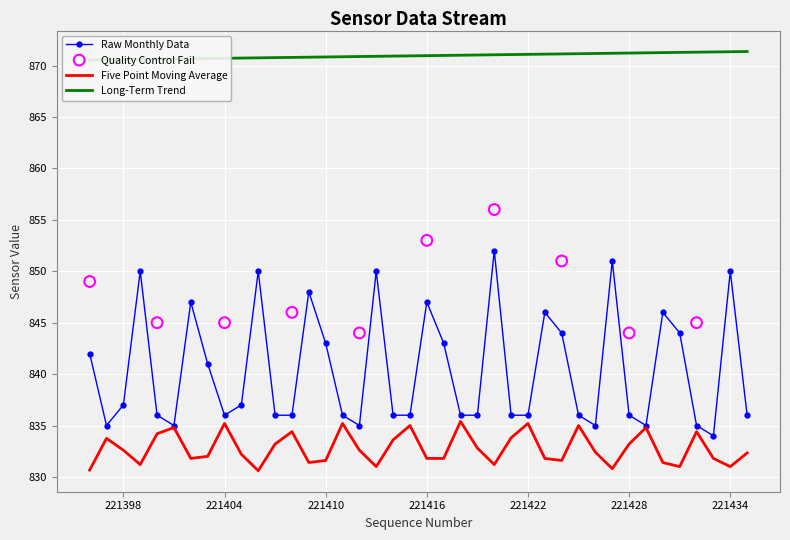

At which category is the sum across all series the highest?

221420